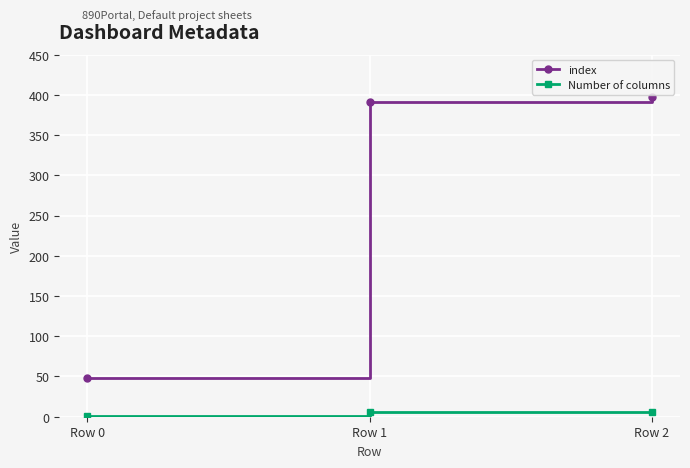

Rank the series at Row 2 from lowest to highest value.

Number of columns, index